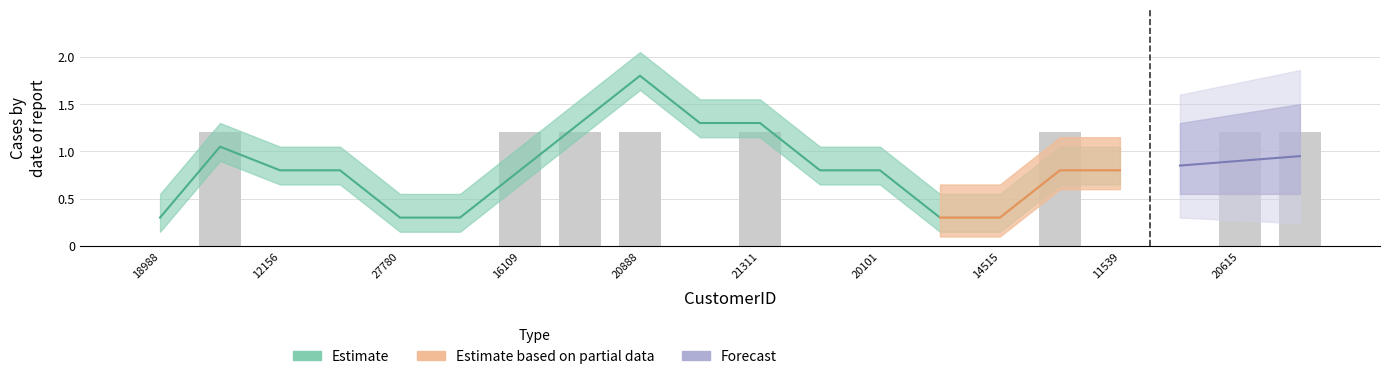

The value at 29135 is 1.7. True or false?

False